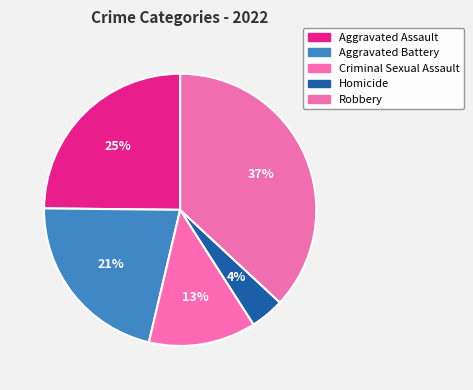

How many slices are in this pie chart?

5